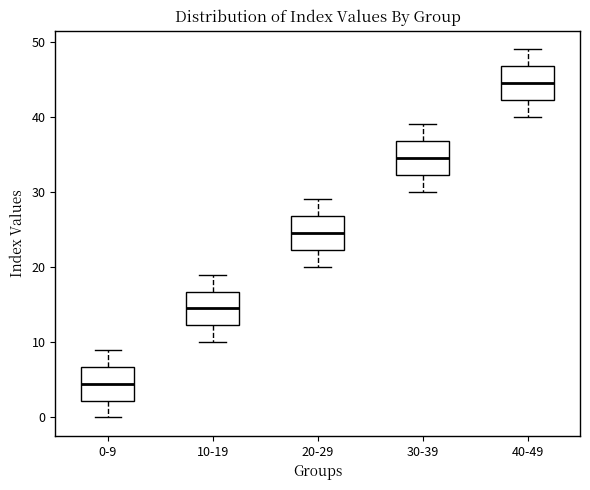

Reading left to right, transcribe this box plot: for each box, give where its median line is, the range the box spans, and where its two whiskers end, as read against the y-axis. The values are not printed on the chart, so give them approximately, as read against the axis.

0-9: median 5, box 2 to 7, whiskers 0 to 9
10-19: median 15, box 12 to 17, whiskers 10 to 19
20-29: median 25, box 22 to 27, whiskers 20 to 29
30-39: median 35, box 32 to 37, whiskers 30 to 39
40-49: median 45, box 42 to 47, whiskers 40 to 49